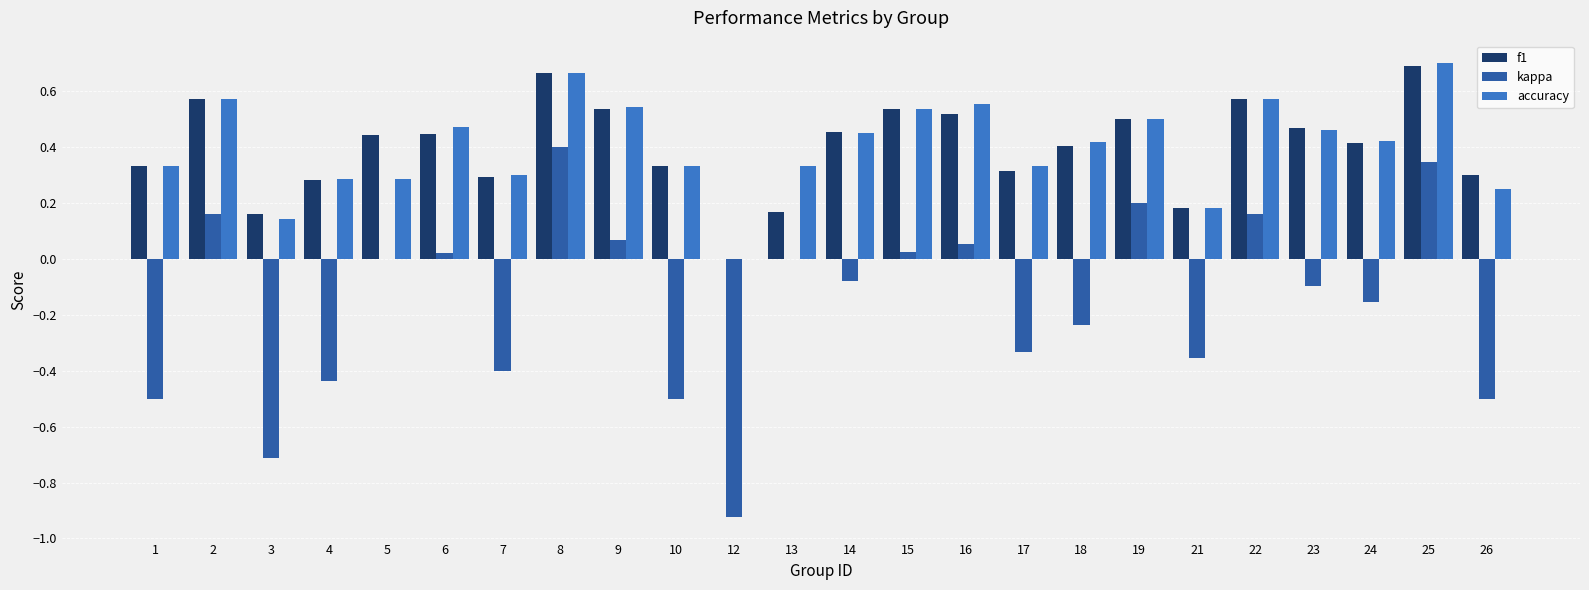

Count the number of data series in this chart.

3